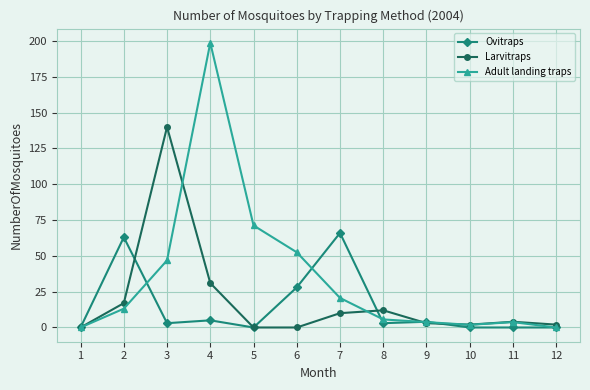

Is this an area chart (filled region under the line)?

No